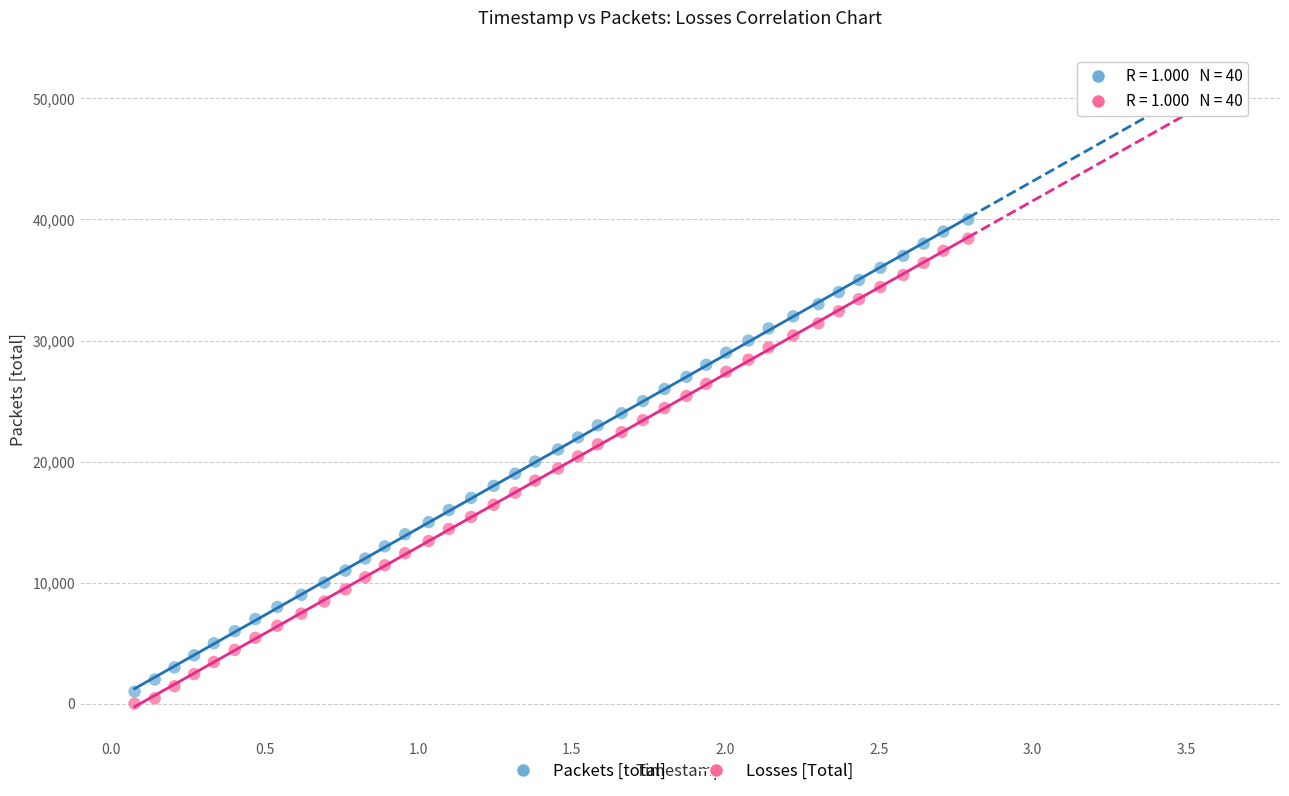

Across all data points, what is the range of Y values (max minus min)?

39985